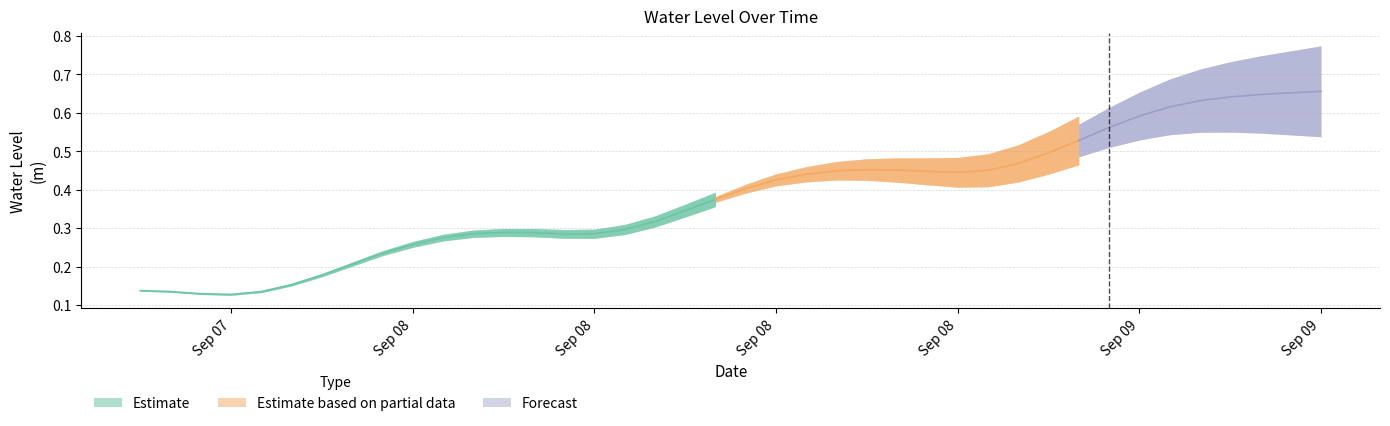

Reading left to right, list all the values displayed in this chart.

0.1	0.1	0.1	0.1	0.1	0.2	0.2	0.2	0.2	0.3	0.3	0.3	0.3	0.3	0.3	0.3	0.3	0.3	0.3	0.4	0.4	0.4	0.4	0.4	0.5	0.5	0.4	0.4	0.5	0.5	0.5	0.5	0.6	0.6	0.6	0.6	0.6	0.6	0.7	0.7